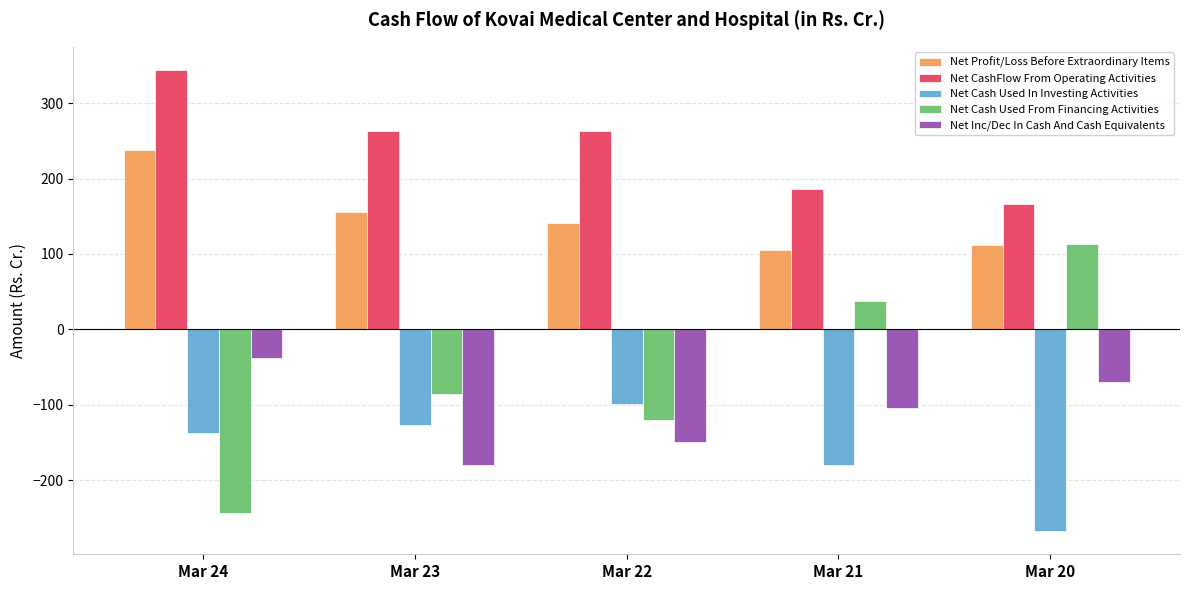

At Mar 24, list the series in order from smallest to largest.

Net Cash Used From Financing Activities, Net Cash Used In Investing Activities, Net Inc/Dec In Cash And Cash Equivalents, Net Profit/Loss Before Extraordinary Items, Net CashFlow From Operating Activities